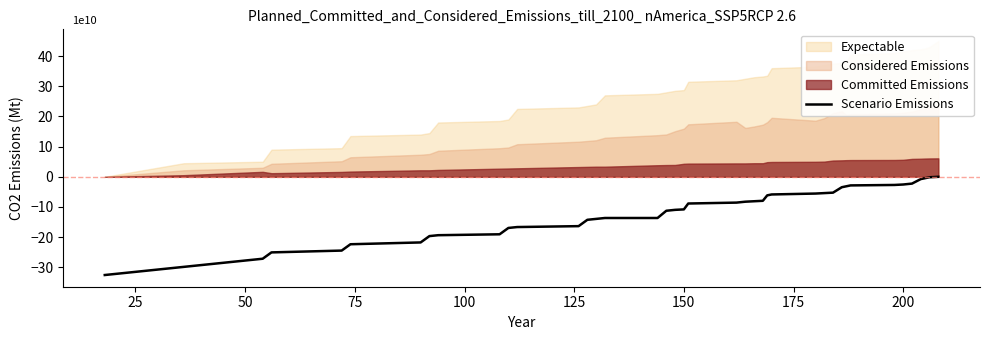

How many lines are shown in the chart?

1